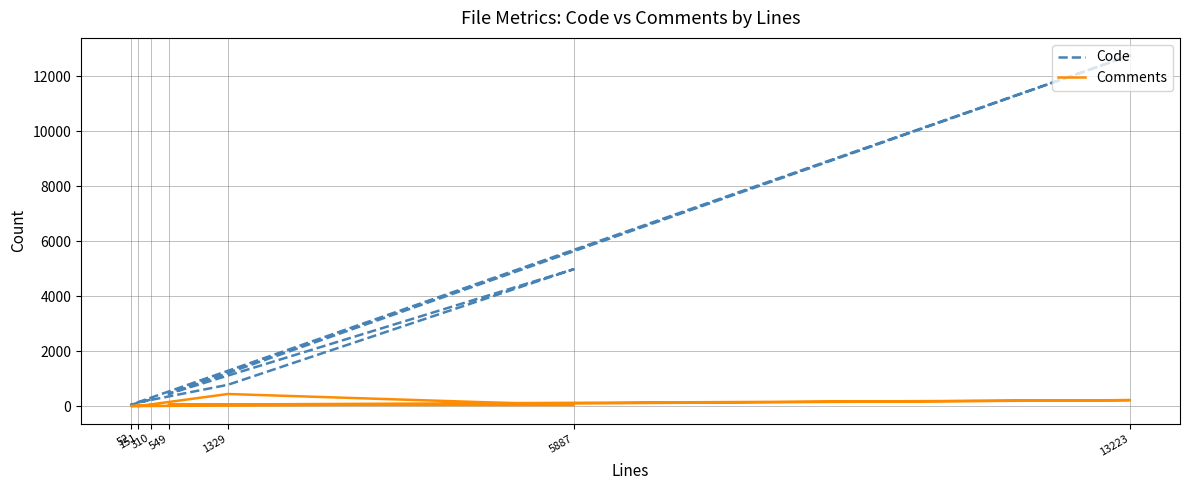

Reading left to right, extract all data points from this chart.

Code: 232	52	12756	446	4978	774	135
Comments: 37	0	217	48	36	440	0